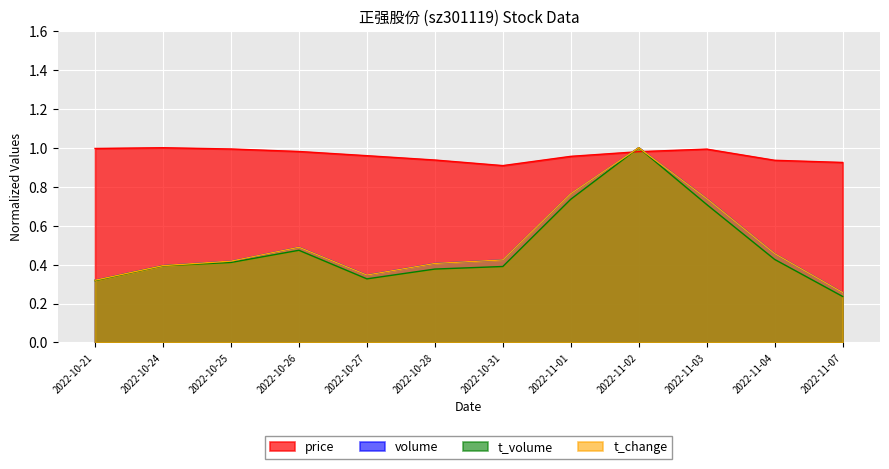

What is the lowest value of the t_volume series?

0.2